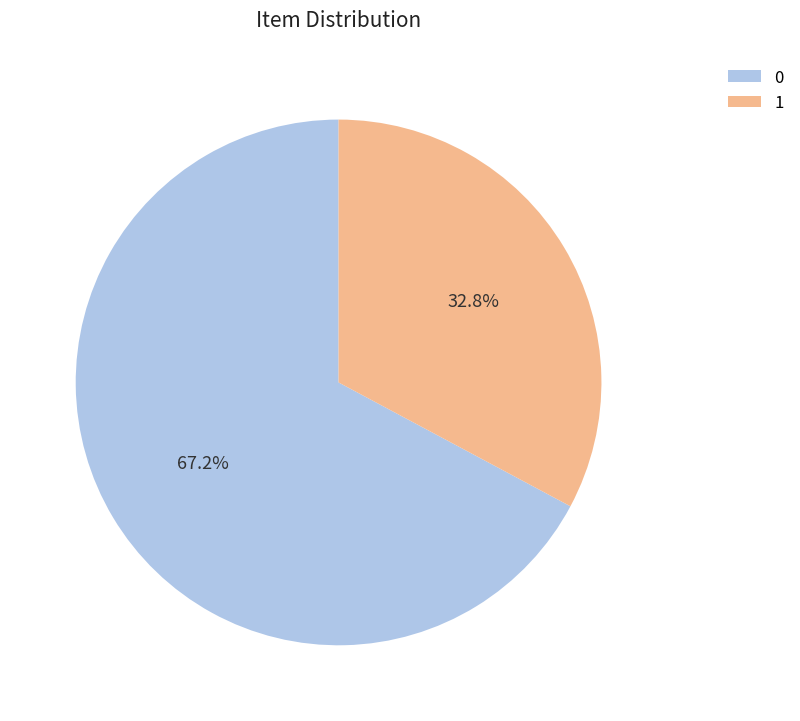

To the nearest percent, what is the combined percentage of 1 and 0?

100%